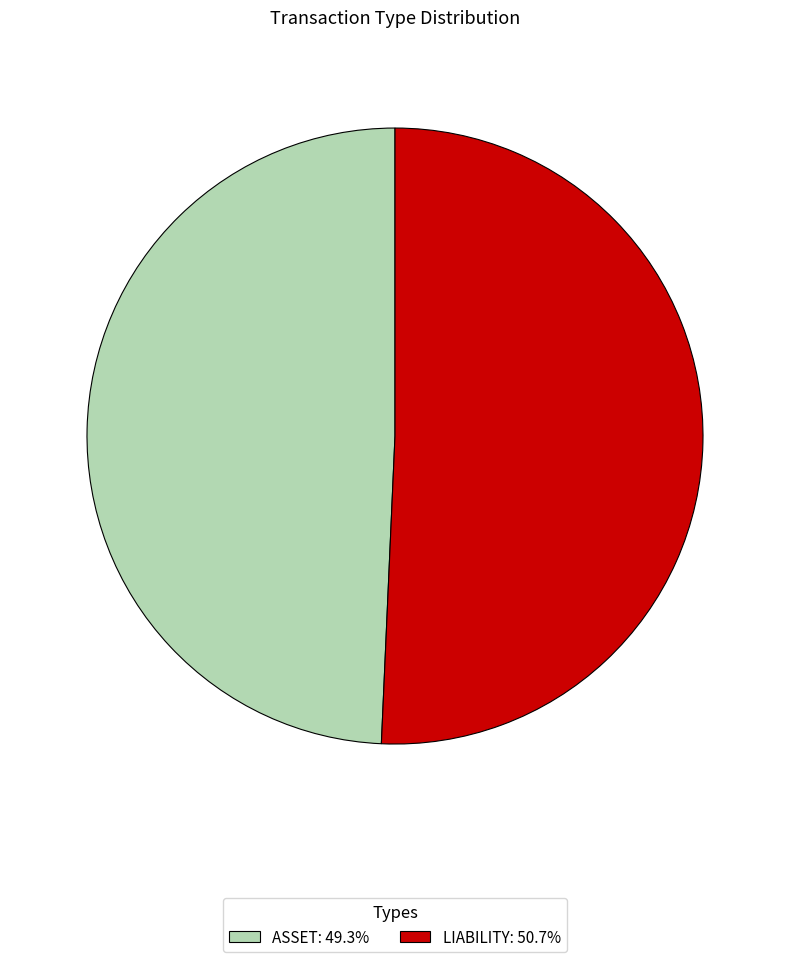

Is the sum of ASSET: 49.3% and LIABILITY: 50.7% greater than half?

Yes